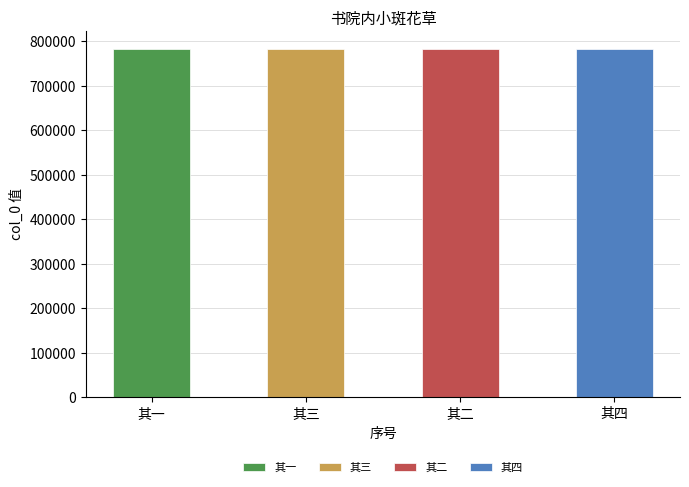

Reading left to right, list all the values displayed in this chart.

其一=783686	其三=783688	其二=783687	其四=783689